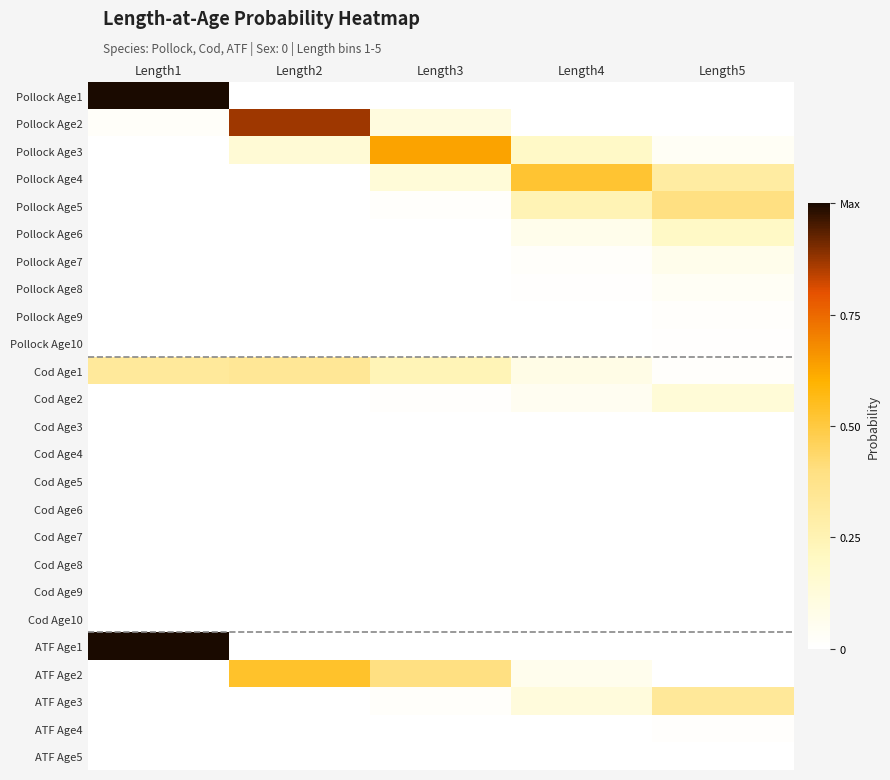

Between Length1 and Length5, which series saw the biggest shift?

ATF Age1